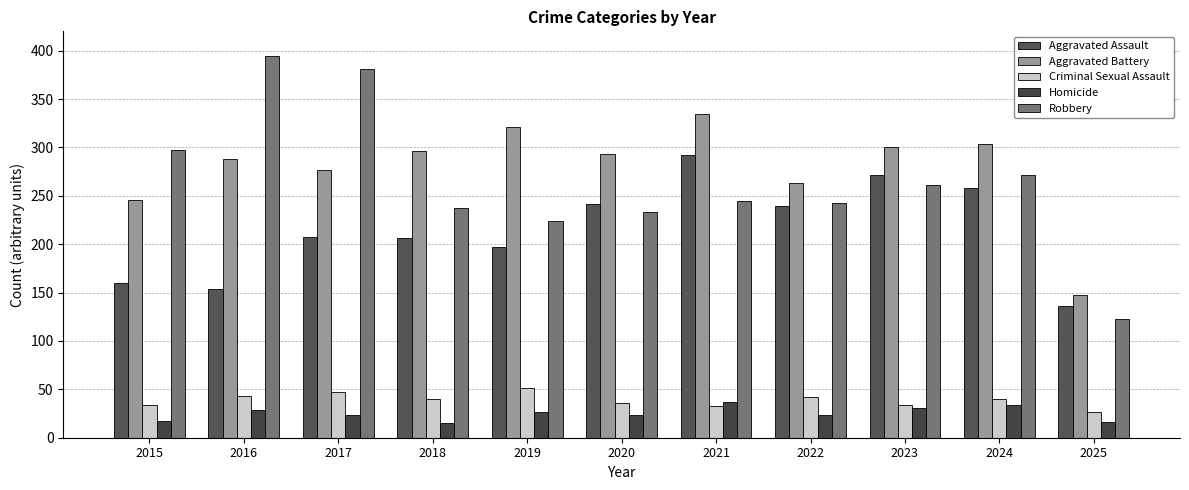

What are all the series names shown in the legend?

Aggravated Assault, Aggravated Battery, Criminal Sexual Assault, Homicide, Robbery